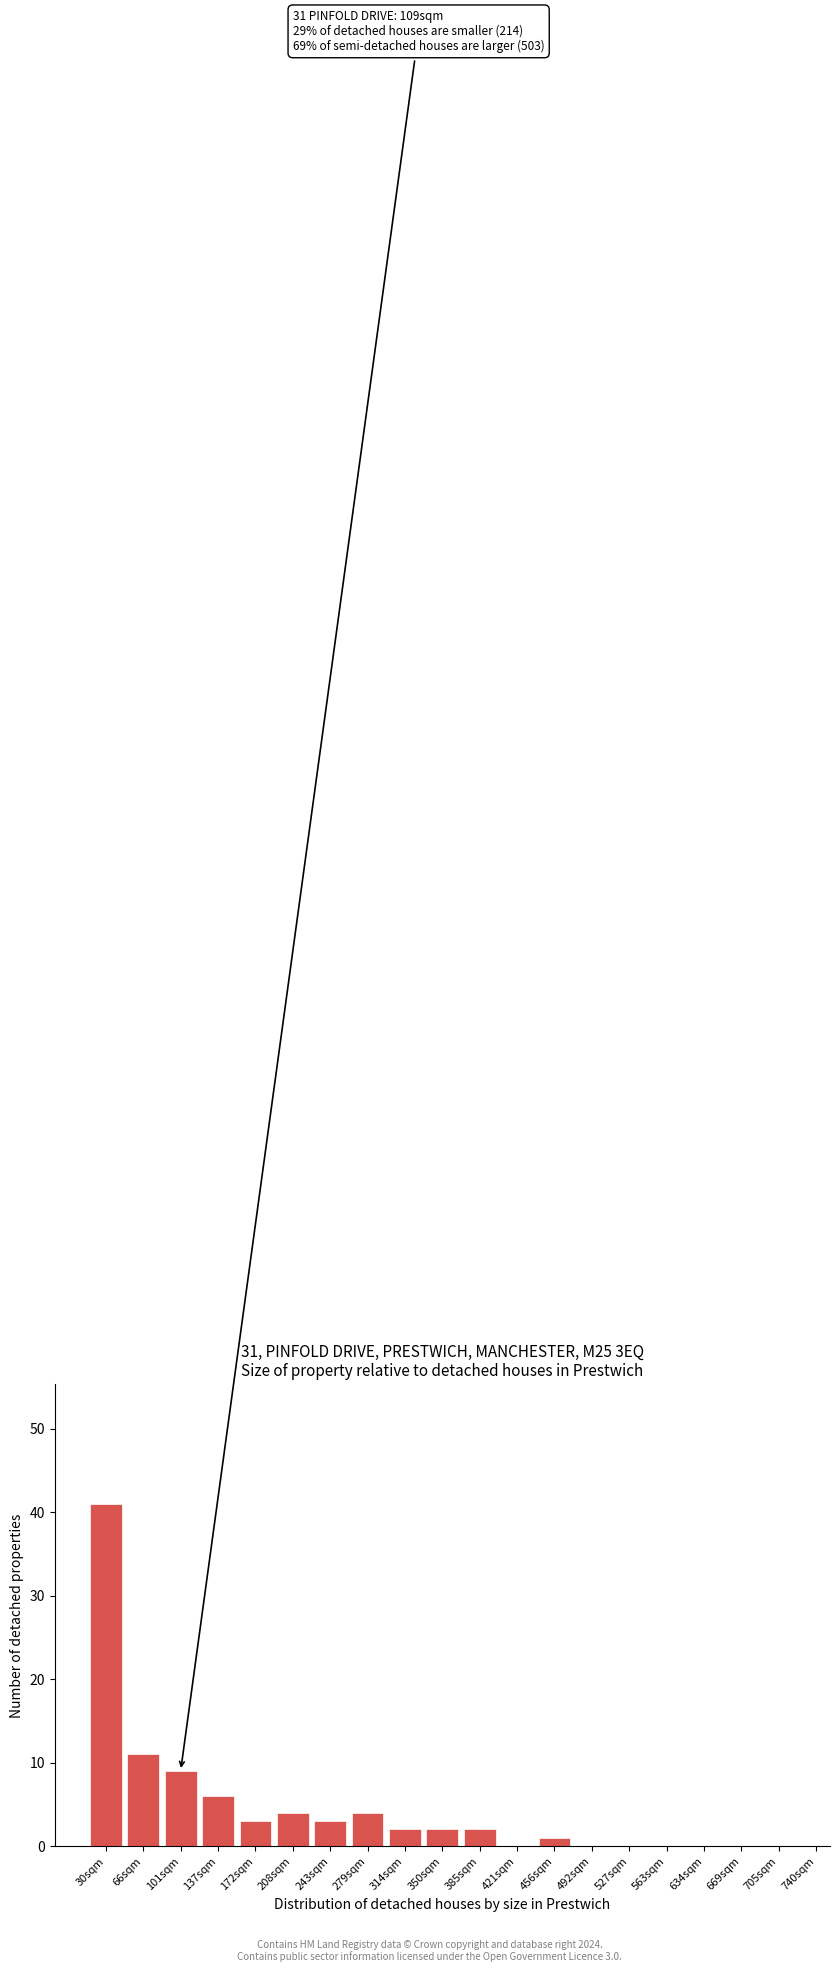

Reading right to left, what are all the values shown in this chart?

705sqm=0	669sqm=0	634sqm=0	563sqm=0	527sqm=0	492sqm=0	456sqm=1	421sqm=0	385sqm=2	350sqm=2	314sqm=2	279sqm=4	243sqm=3	208sqm=4	172sqm=3	137sqm=6	101sqm=9	66sqm=11	30sqm=41